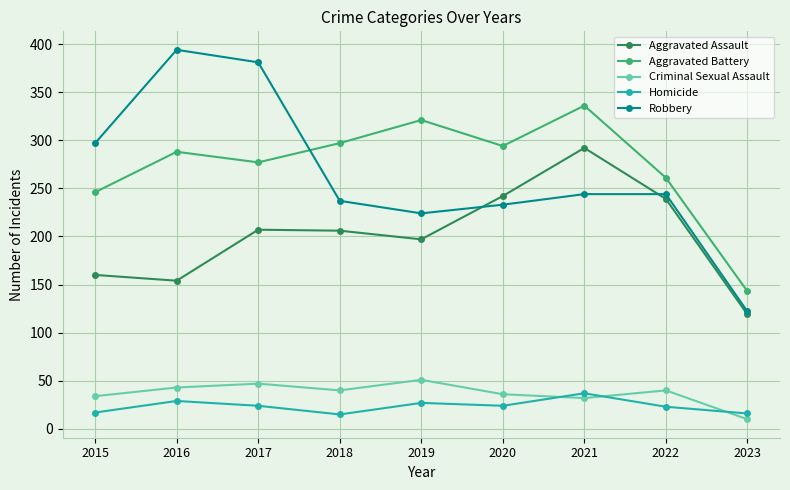

True or false: Robbery has a value of 224 at 2019.

True